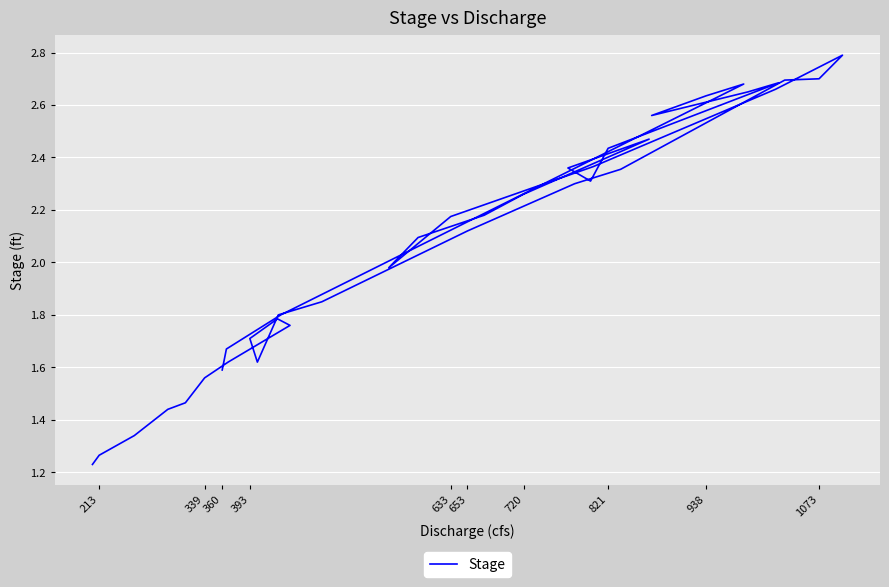

What is the smallest value displayed?

1.2